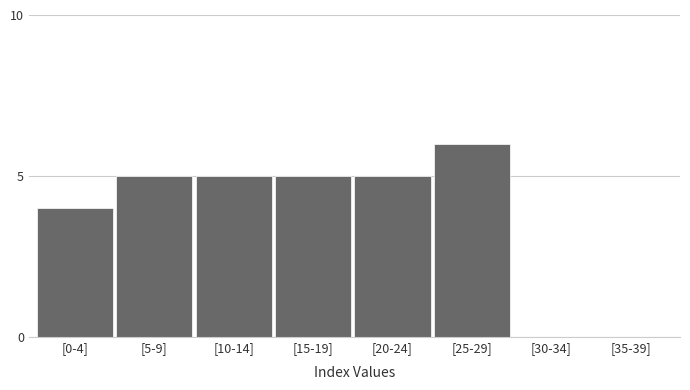

Reading left to right, list all the values displayed in this chart.

[0-4]=4	[5-9]=5	[10-14]=5	[15-19]=5	[20-24]=5	[25-29]=6	[30-34]=0	[35-39]=0